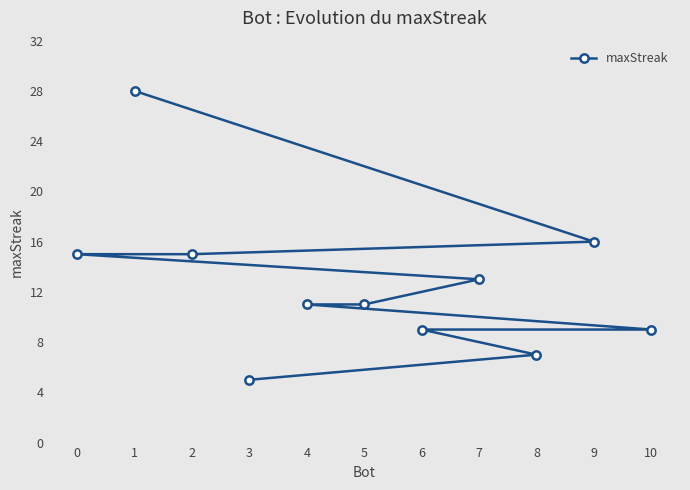

What is the sum of the values at 10 and 7?

22